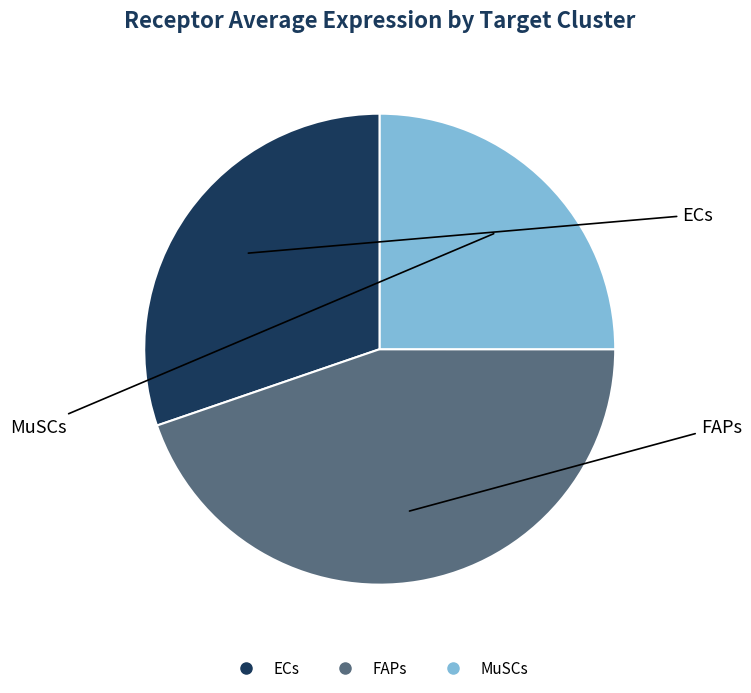

Between FAPs and MuSCs, which is larger?

FAPs